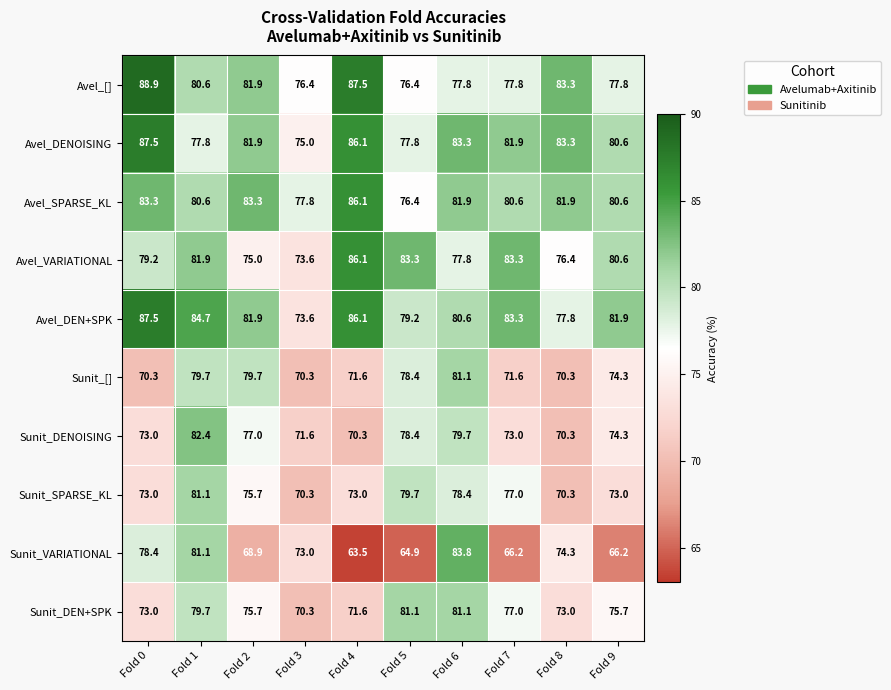

The Avel_VARIATIONAL series shows 33.5 at Fold 6. True or false?

False